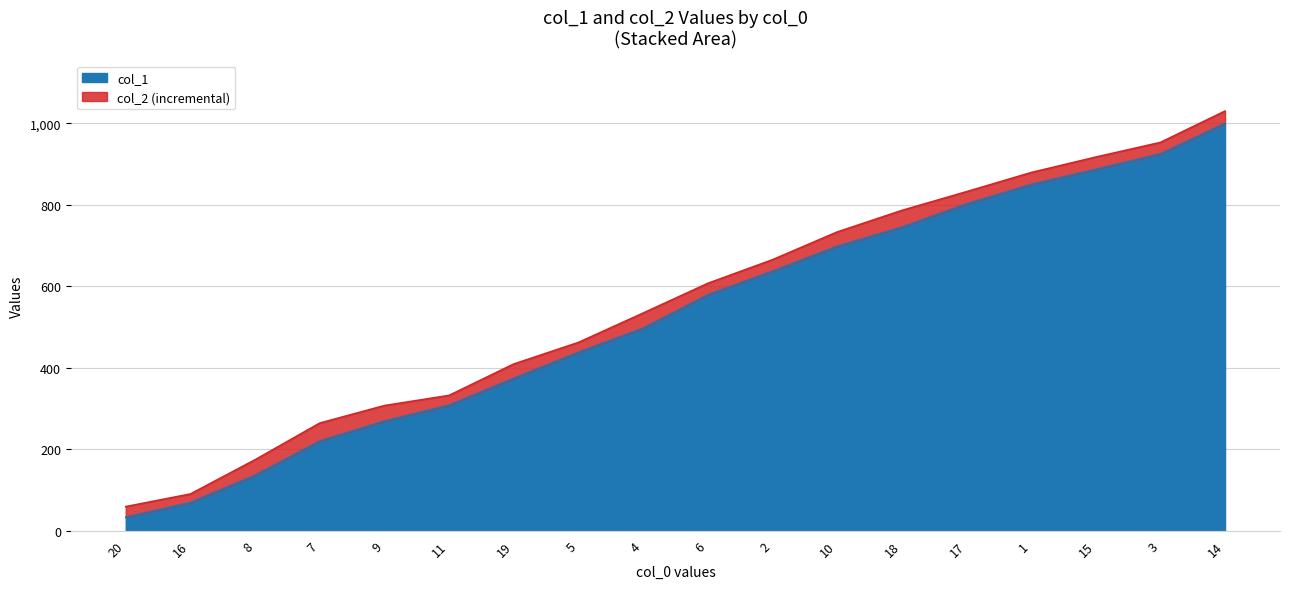

What is the label of the 11th point from the left?

2